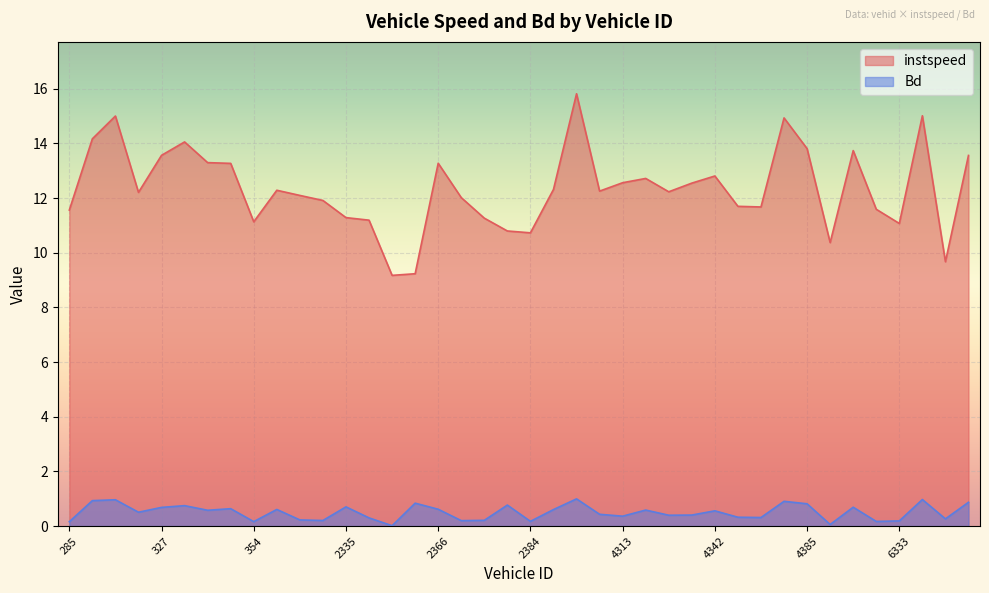

What is the sum of the instspeed values at 354.0 and 2377.0?

21.9